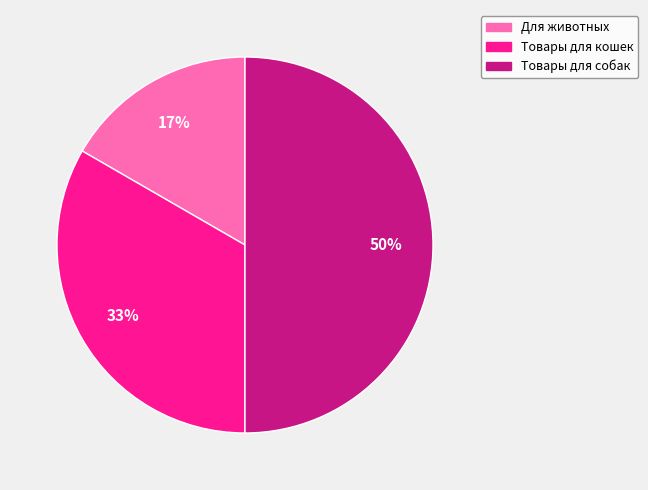

Combined, do Товары для собак and Товары для кошек account for over 50%?

Yes